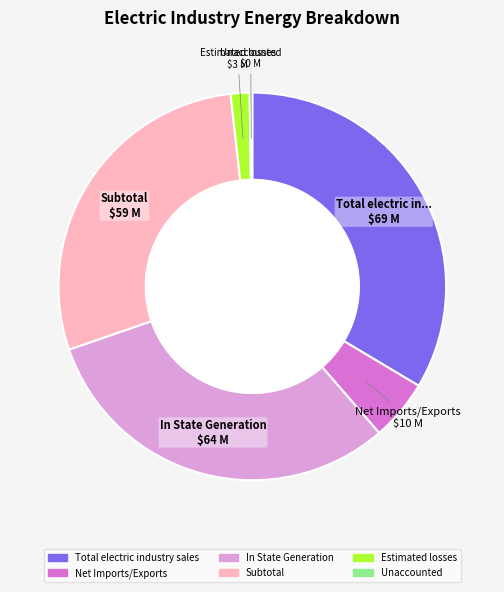

Between Net Imports/Exports and Total electric industry sales, which is larger?

Total electric industry sales